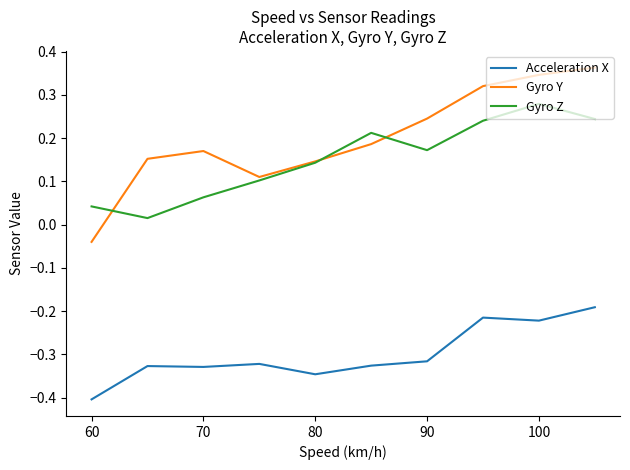

What is the smallest value displayed?

-0.4